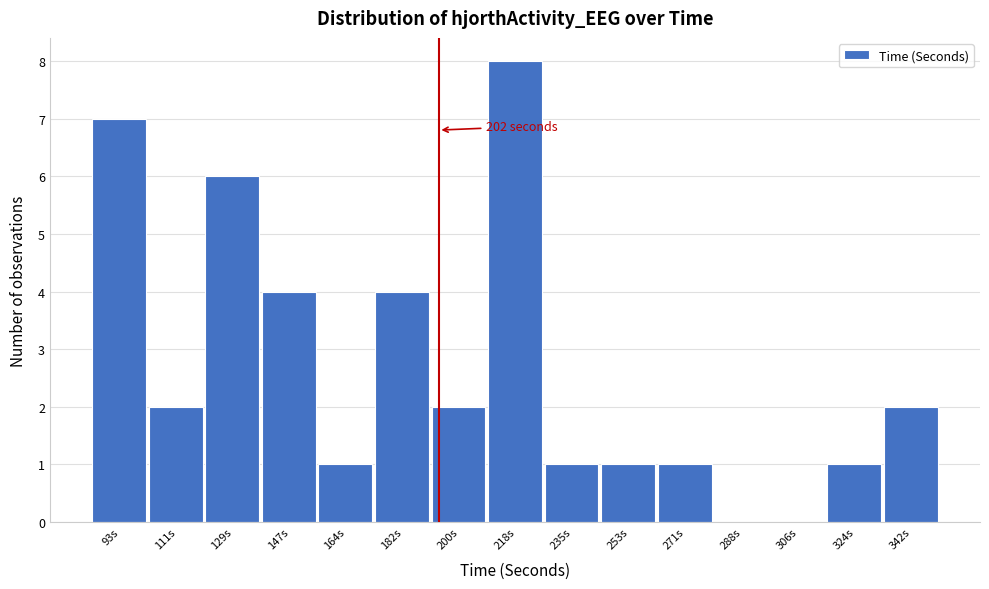

Reading right to left, list all the values displayed in this chart.

342s=2	324s=1	306s=0	288s=0	271s=1	253s=1	235s=1	218s=8	200s=2	182s=4	164s=1	147s=4	129s=6	111s=2	93s=7